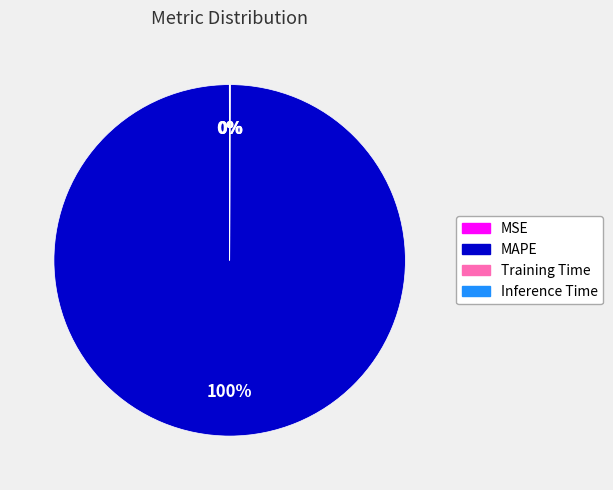

To the nearest percent, what is the difference between the largest and smallest slice percentages?

100%